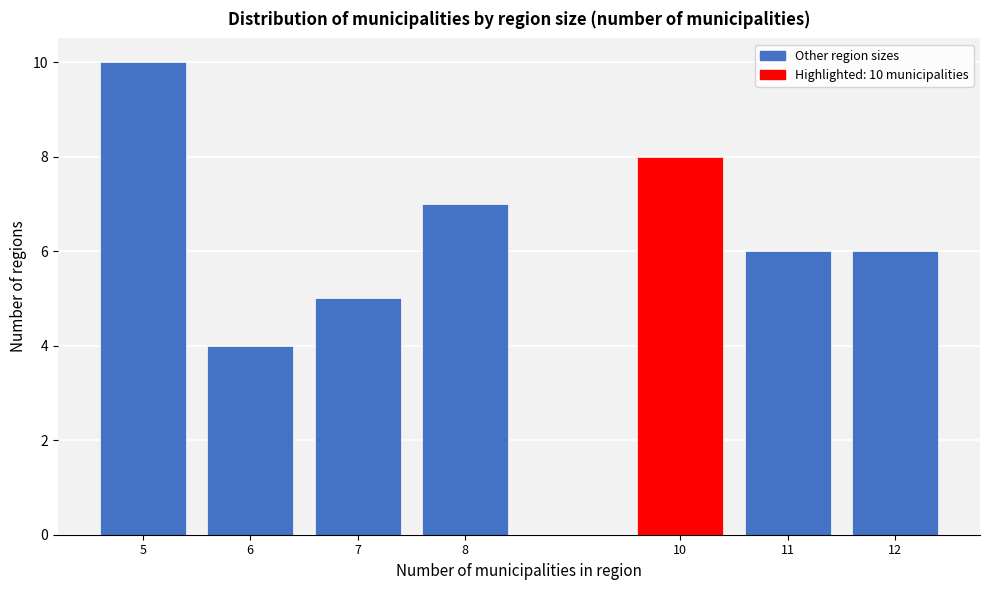

Reading right to left, what are all the values shown in this chart?

6	6	8	7	5	4	10